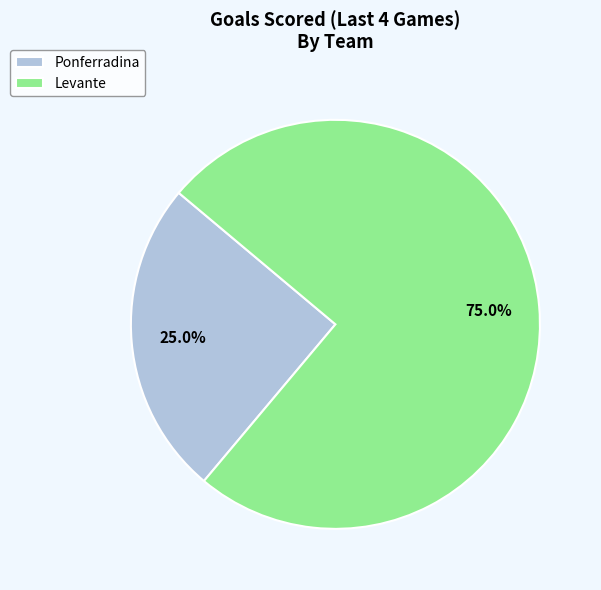

How many segments does this pie chart have?

2